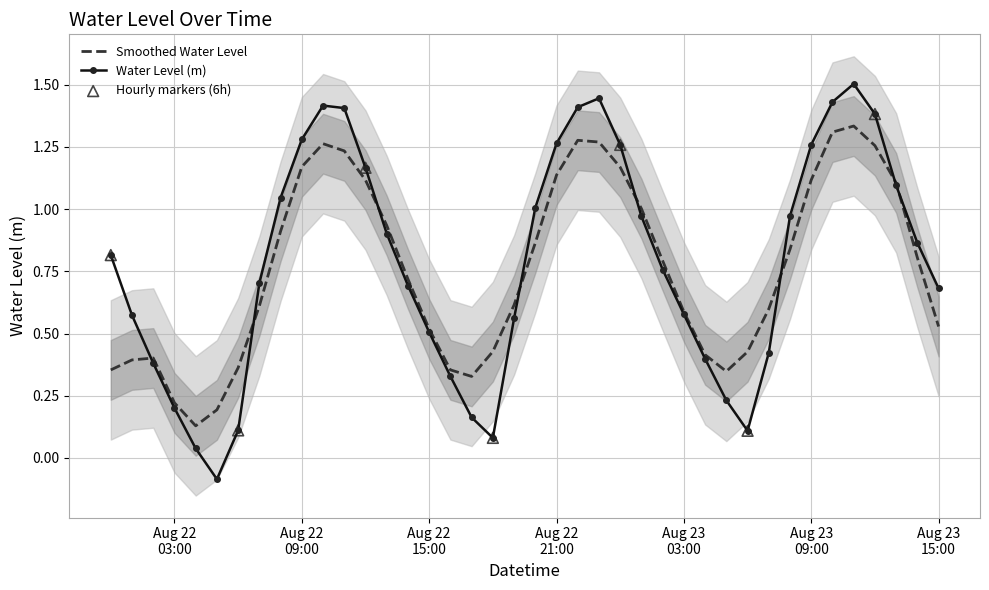

Approximately how many times larger is the value at 2024-08-22 08:00:00 compared to 2024-08-22 10:00:00?

0.7